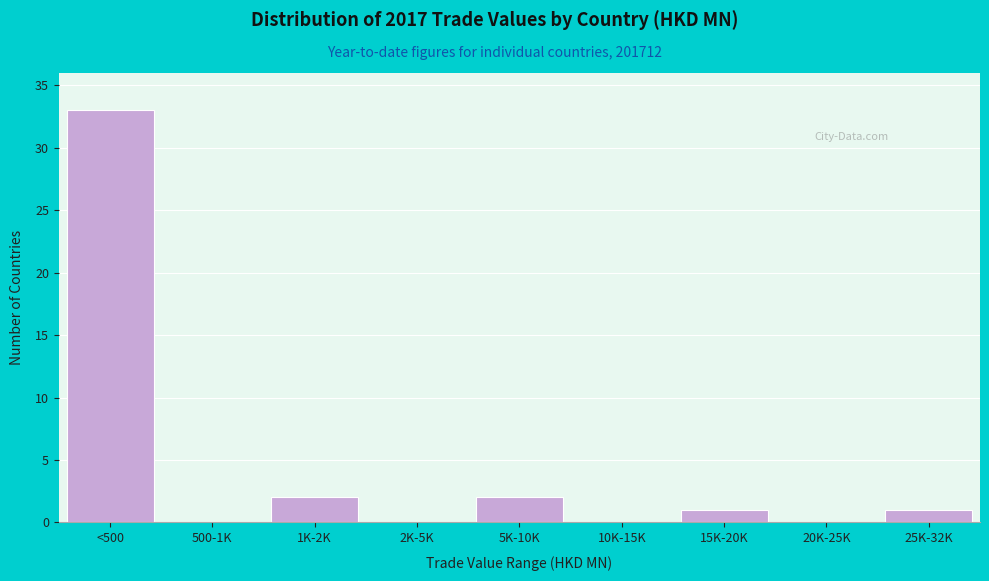

Reading left to right, extract all data points from this chart.

<500=33	500-1K=0	1K-2K=2	2K-5K=0	5K-10K=2	10K-15K=0	15K-20K=1	20K-25K=0	25K-32K=1